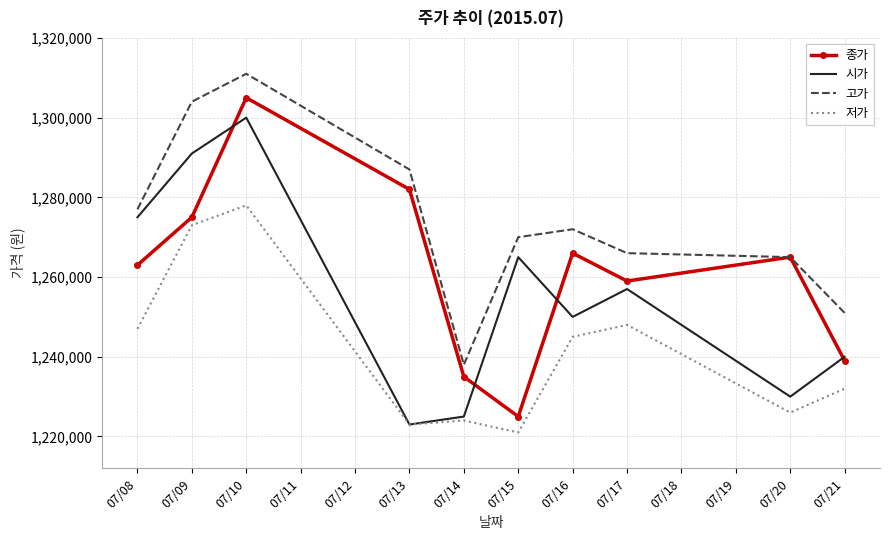

Between 07/17 and 07/21, which series saw the biggest shift?

종가